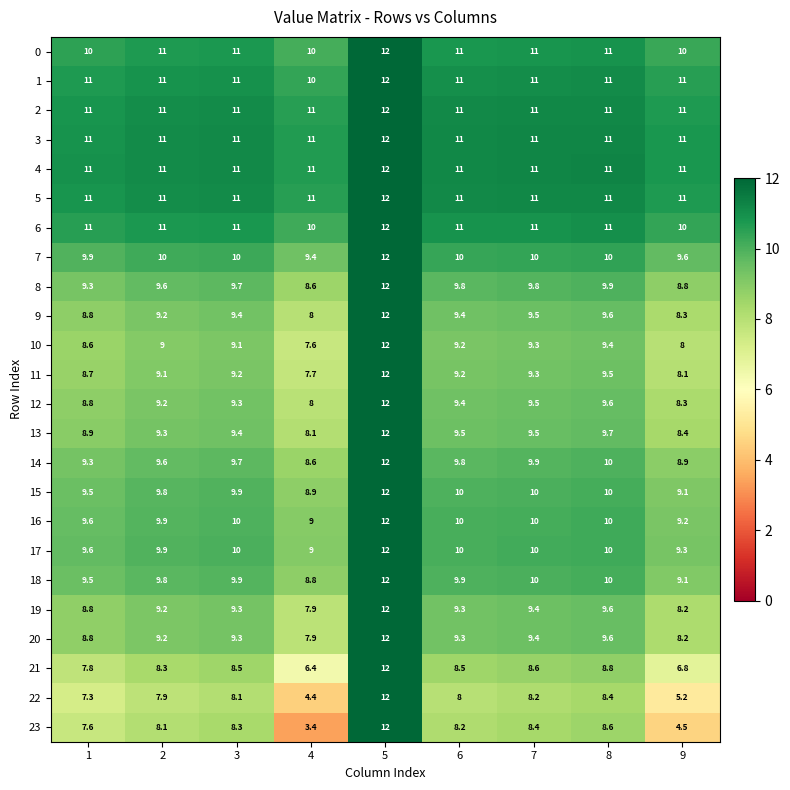

What is the spread (max minus min) of values at 7?

2.8